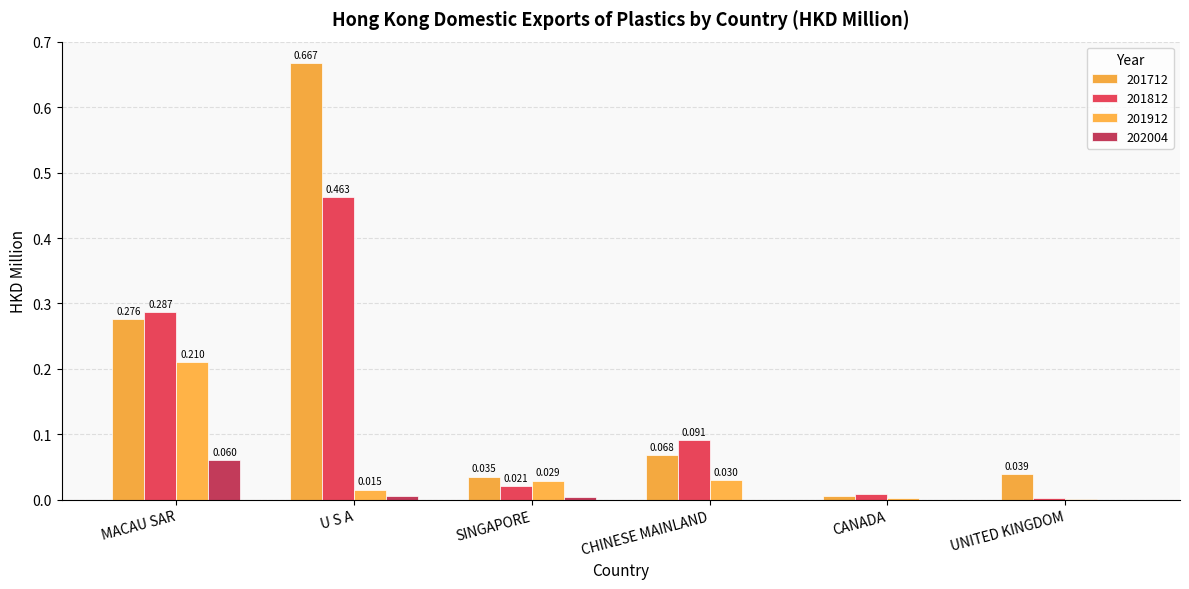

What is the label of the 6th bar from the left?

UNITED KINGDOM